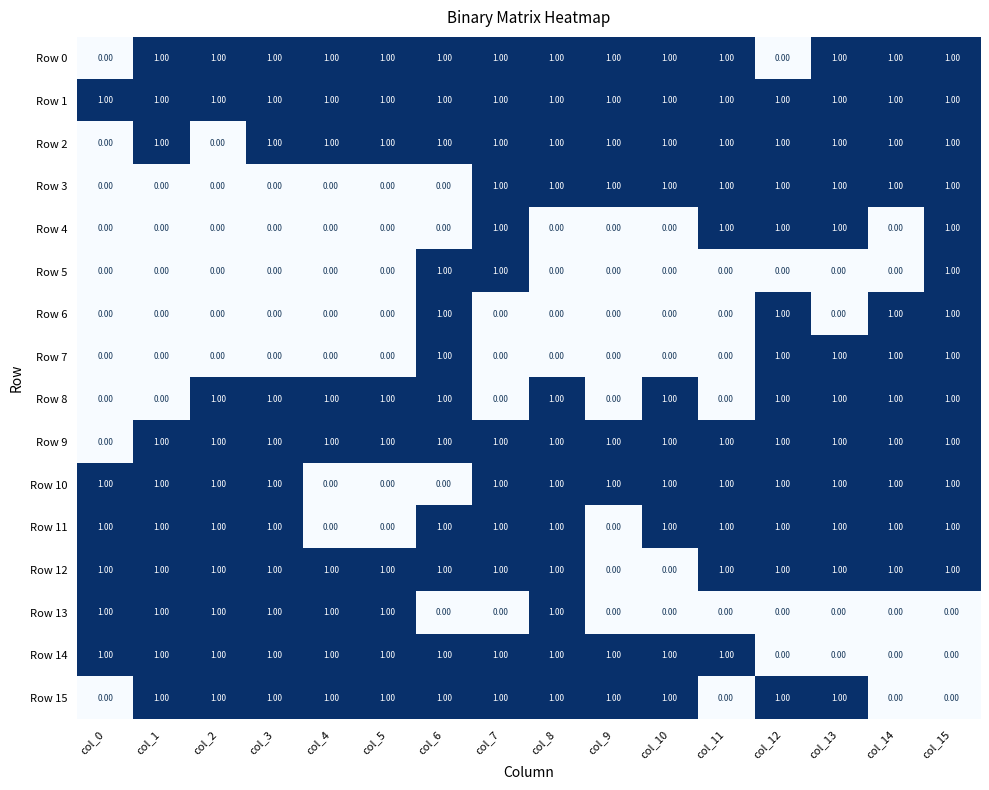

At how many categories does at least one series exceed 0?

16